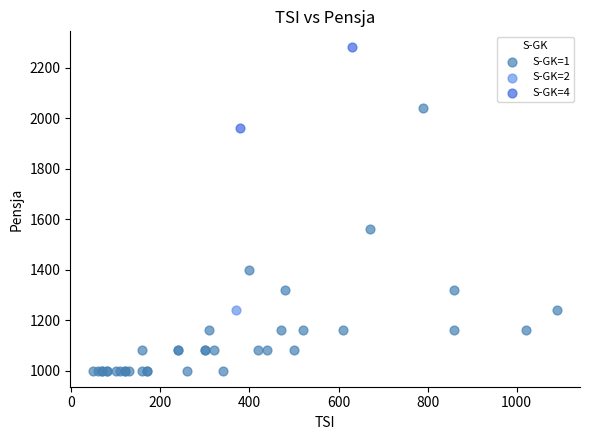

Which series contains the lowest Y value?

S-GK=1